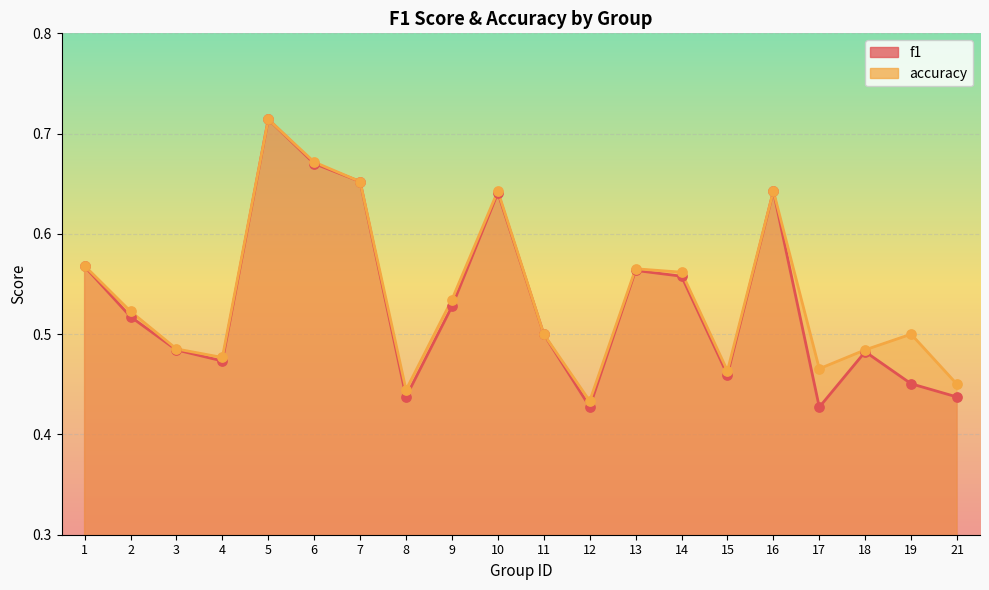

Which series reaches the minimum Y coordinate?

f1